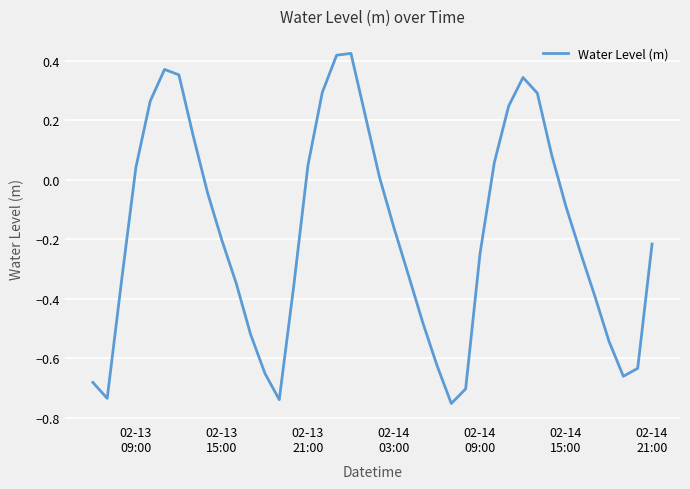

What is the difference between the maximum and minimum values?

1.2